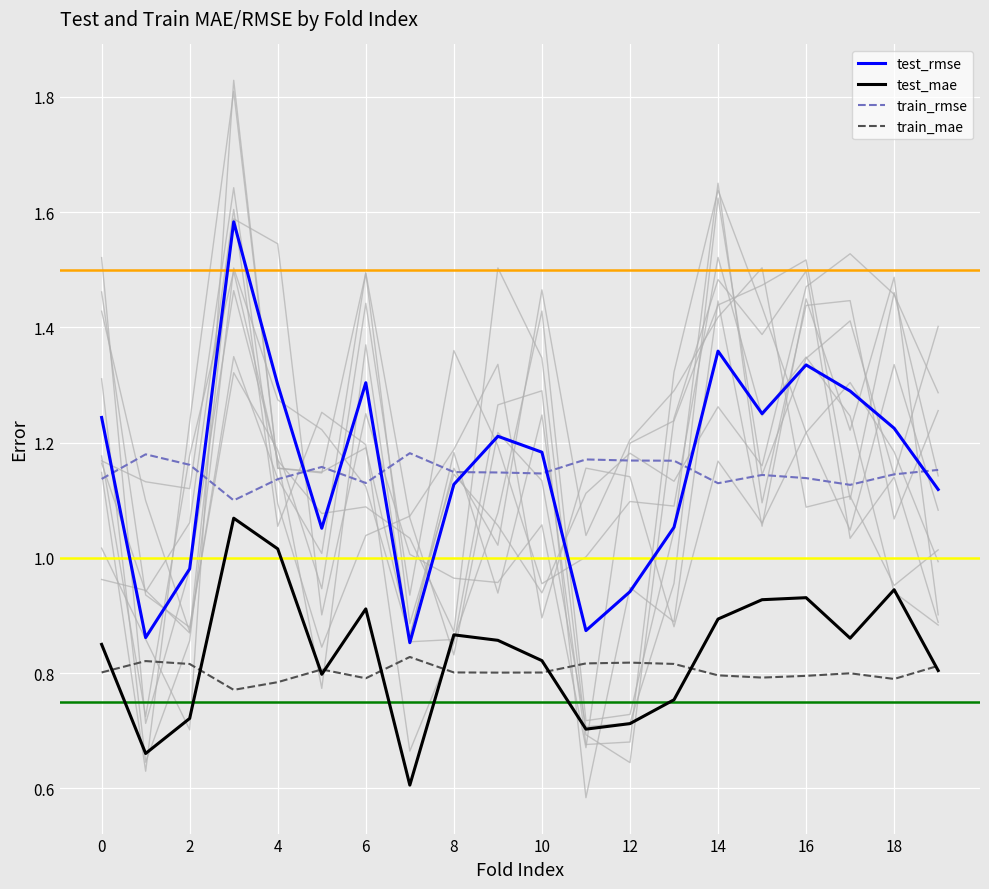

What is the difference between the maximum and minimum values in the train_mae series?

0.1